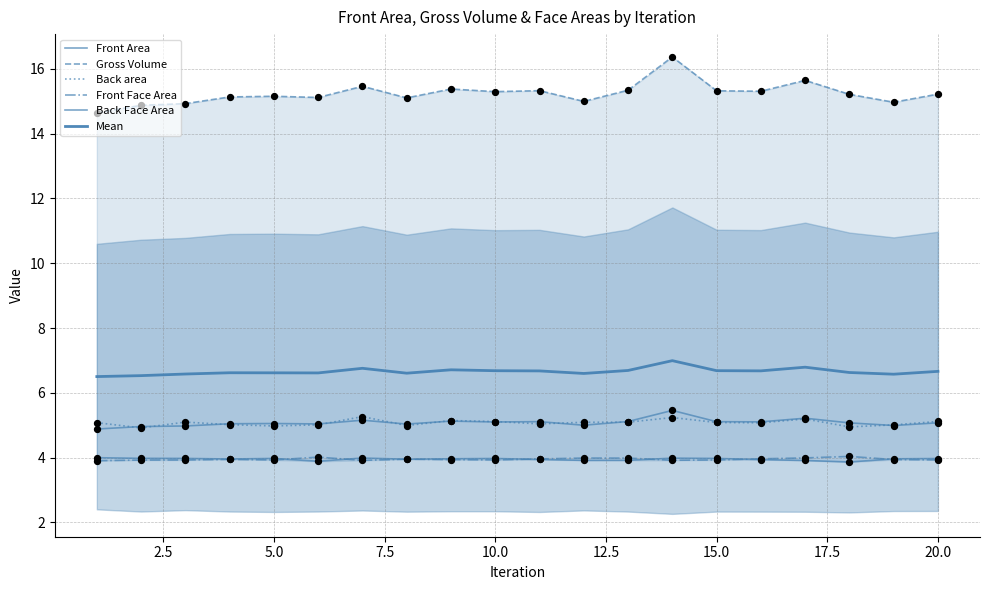

Which series contains the lowest Y value?

Back Face Area